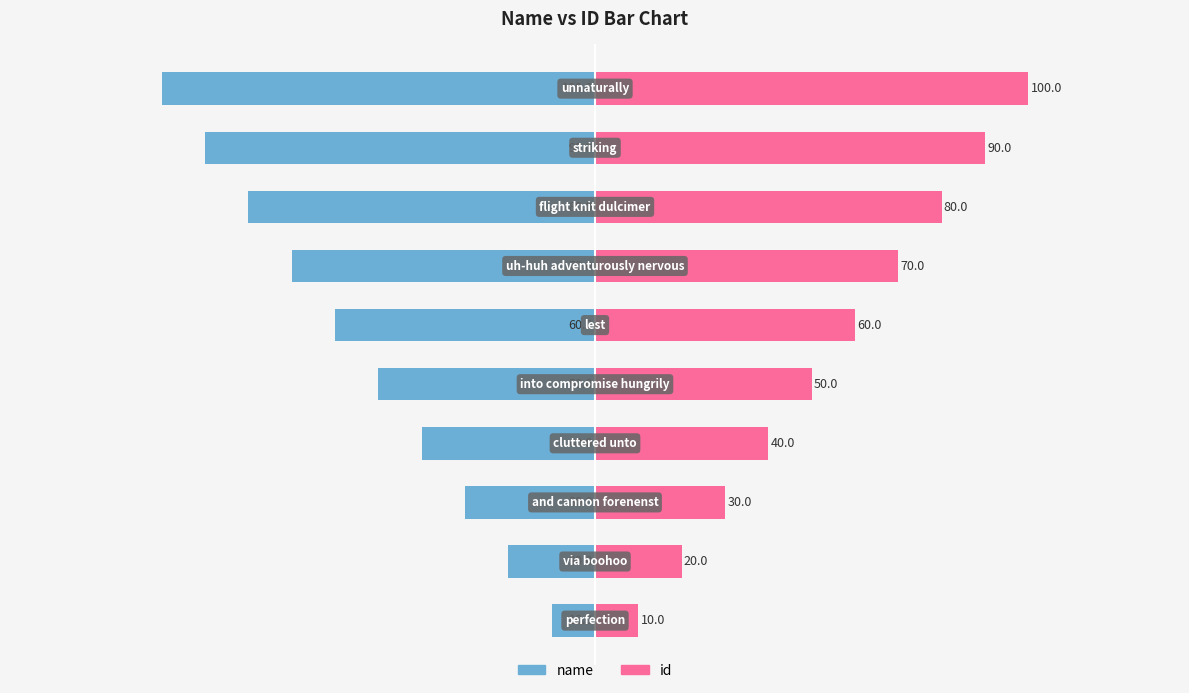

How many name values are between -80 and -30?

6